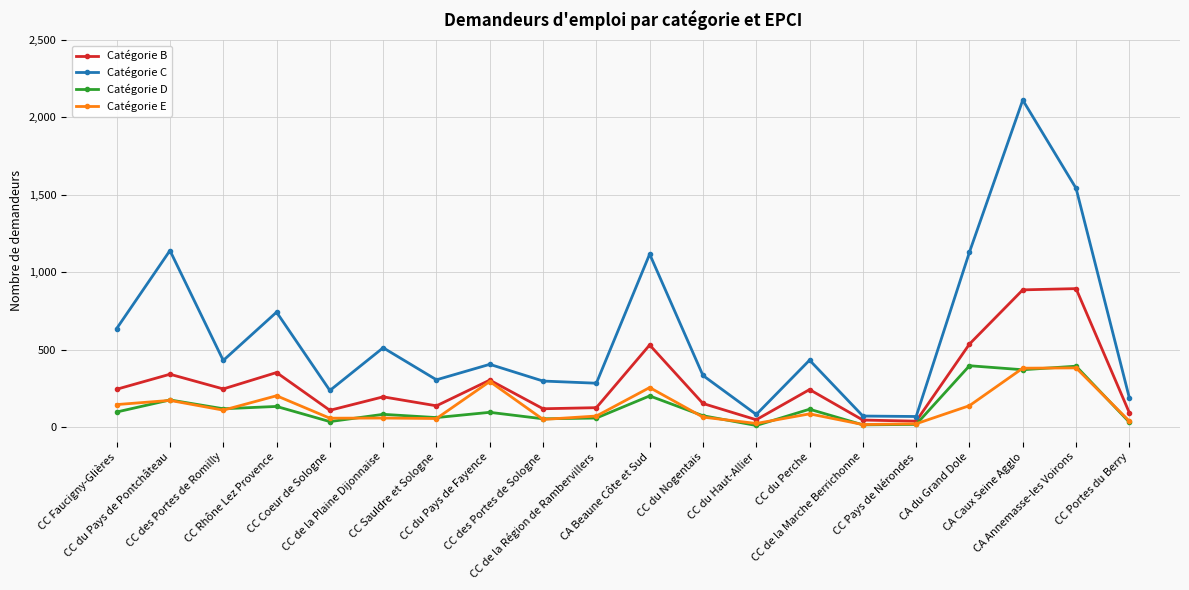

What is the label of the 16th point from the left?

CC Pays de Nérondes